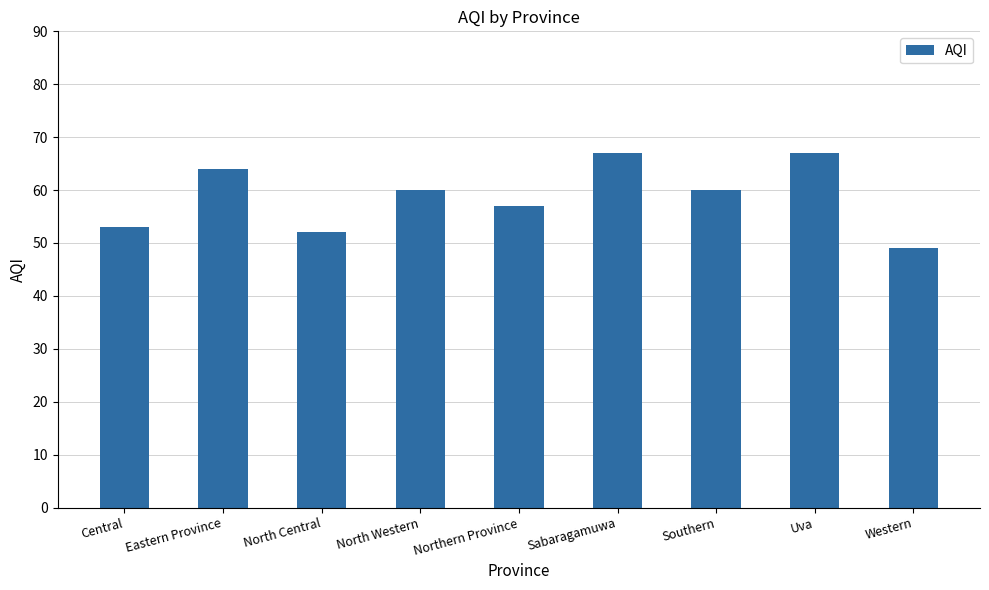

What is the value of the 6th bar from the left?

67